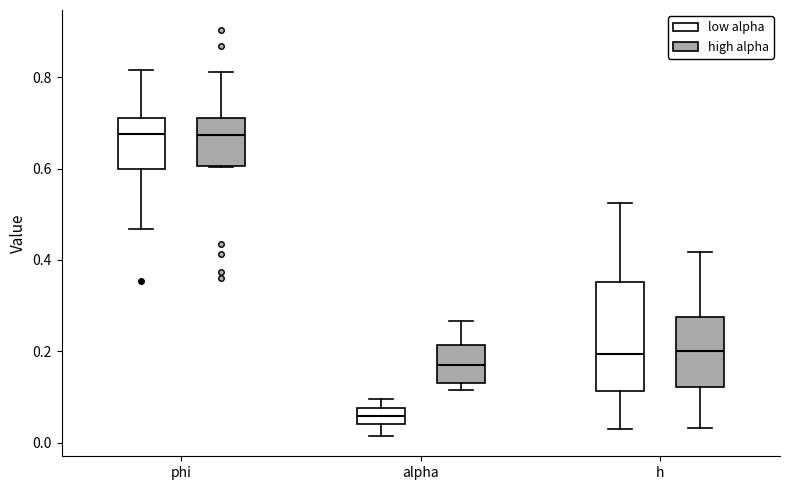

Where is the upper edge of the box for phi (high alpha) on the y-axis? The values are not printed on the chart, so give them approximately, as read against the axis.

0.72